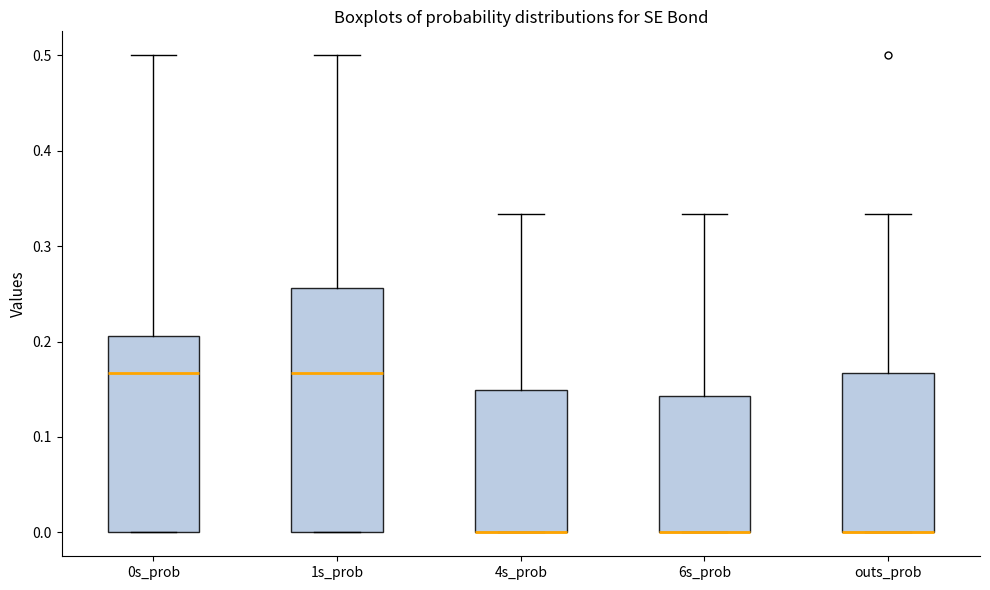

Reading left to right, read every box against the y-axis: the position of its median line, the range the box covers, and the ends of its whiskers. The values are not printed on the chart, so give them approximately, as read against the axis.

0s_prob: median 0.17, box 0.00 to 0.21, whiskers 0.00 to 0.50
1s_prob: median 0.17, box 0.00 to 0.26, whiskers 0.00 to 0.50
4s_prob: median 0.00 (drawn on the box's lower edge), box 0.00 to 0.15, whiskers 0.00 to 0.33
6s_prob: median 0.00 (drawn on the box's lower edge), box 0.00 to 0.14, whiskers 0.00 to 0.33
outs_prob: median 0.00 (drawn on the box's lower edge), box 0.00 to 0.17, whiskers 0.00 to 0.33